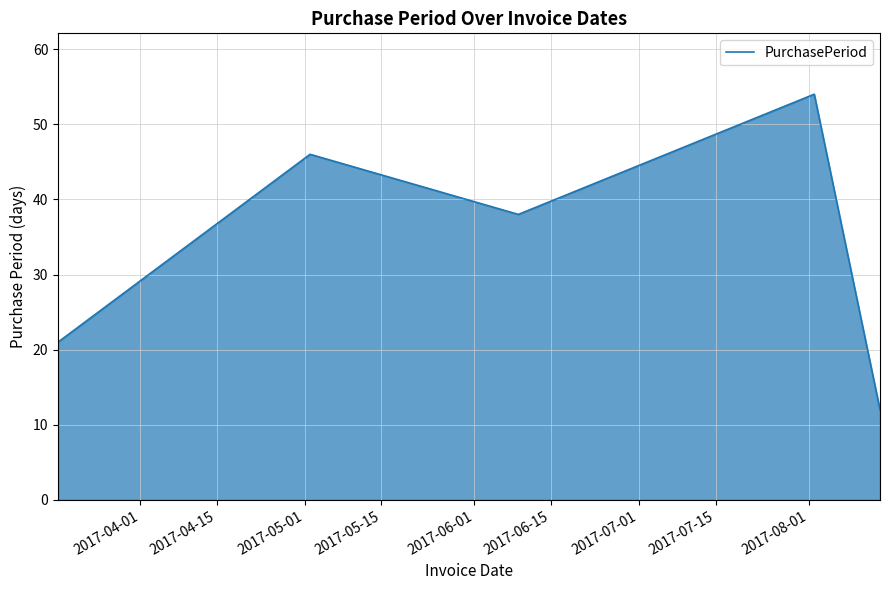

What is the greatest value displayed?

54